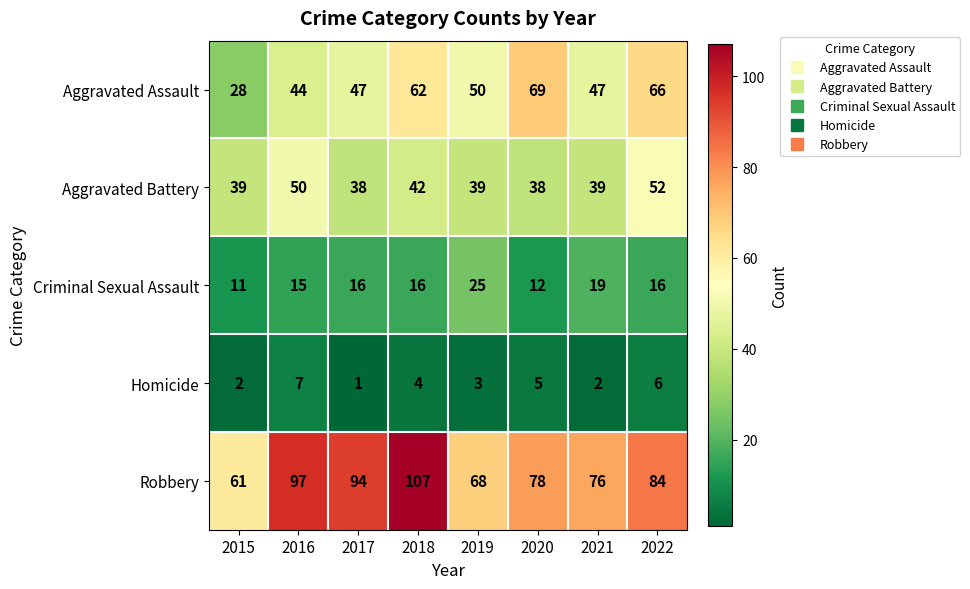

True or false: Homicide has a value of 1 at 2015.

False